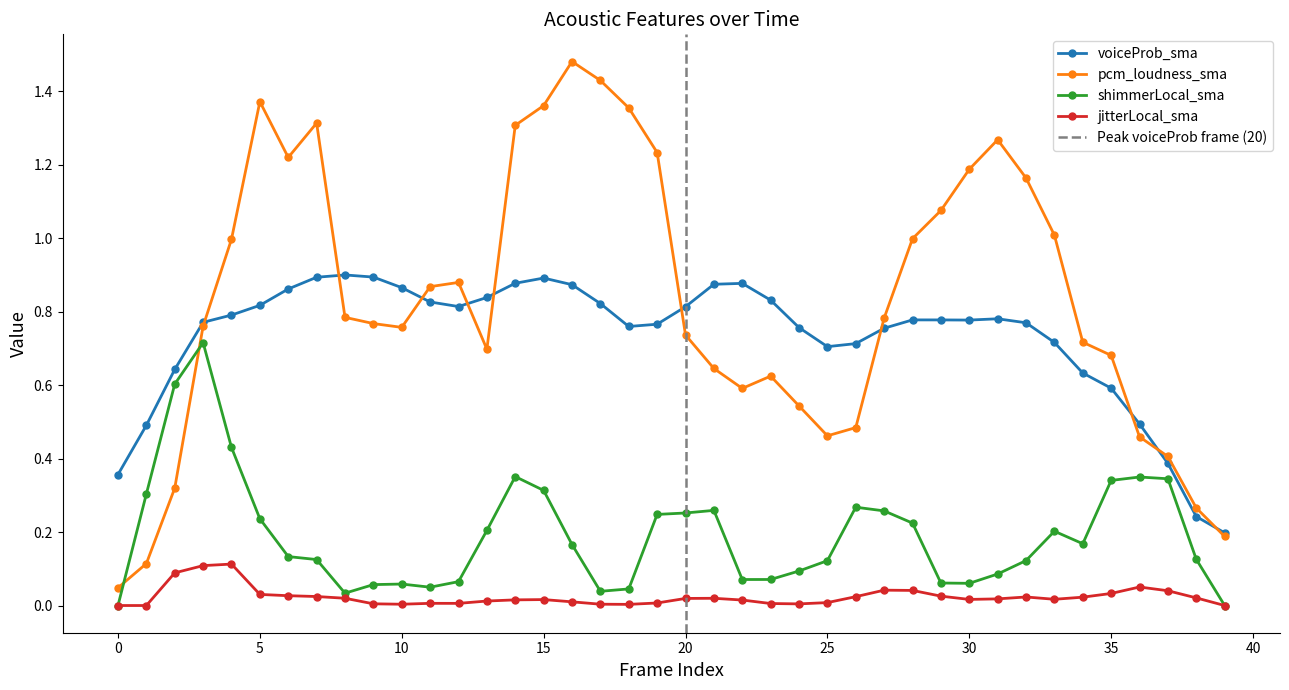

What is the sum of all voiceProb_sma values?

29.2